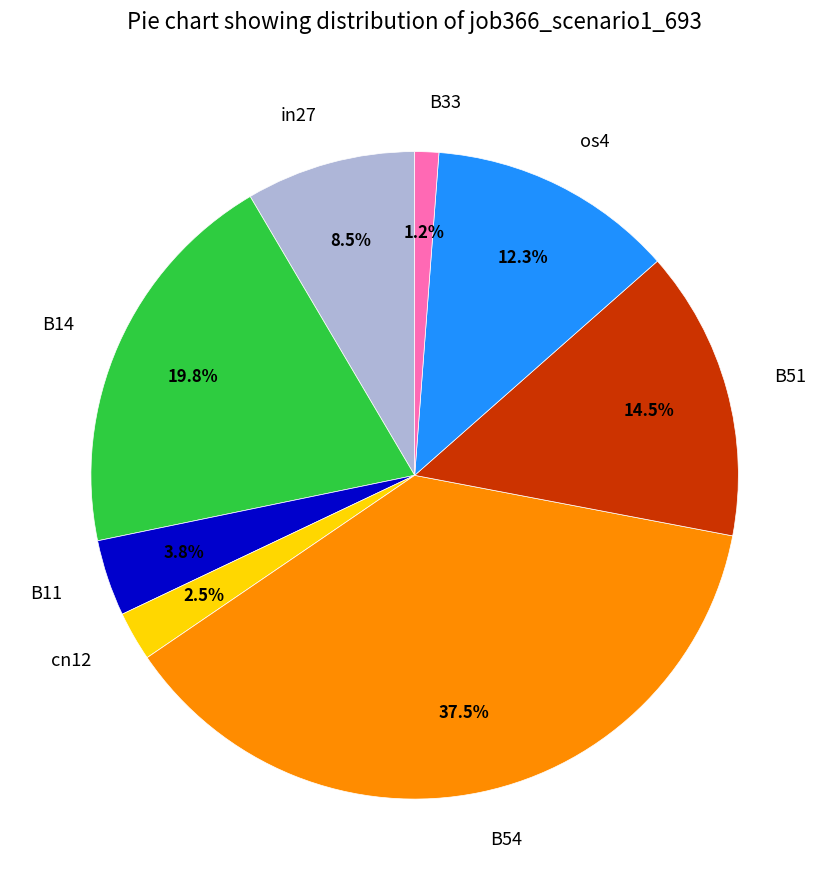

Does any single category account for the majority?

No